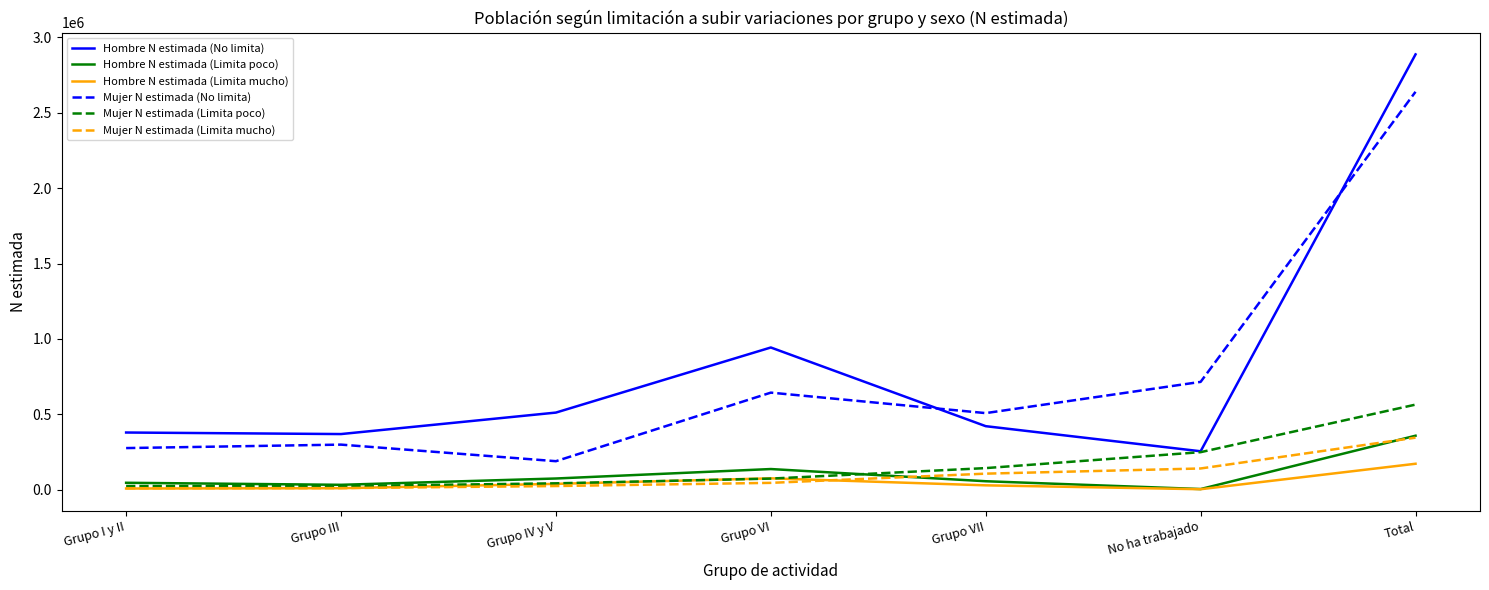

True or false: Mujer N estimada (No limita) has a value of 987020 at Grupo VI.

False